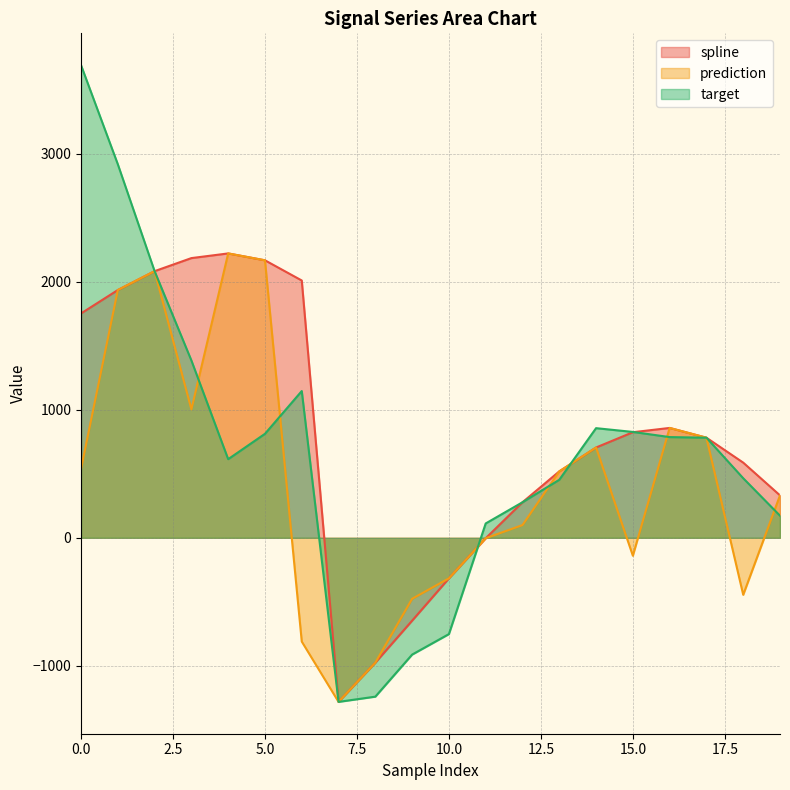

Count the number of categories in the chart.

20